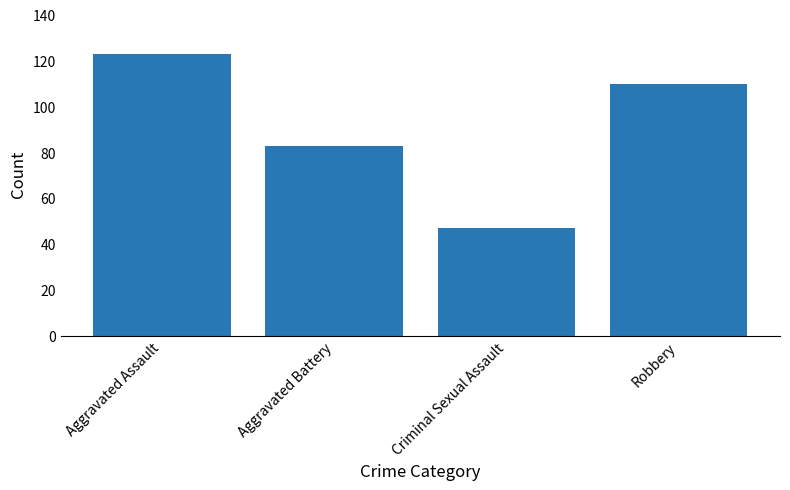

Rank the categories by value from lowest to highest.

Criminal Sexual Assault, Aggravated Battery, Robbery, Aggravated Assault